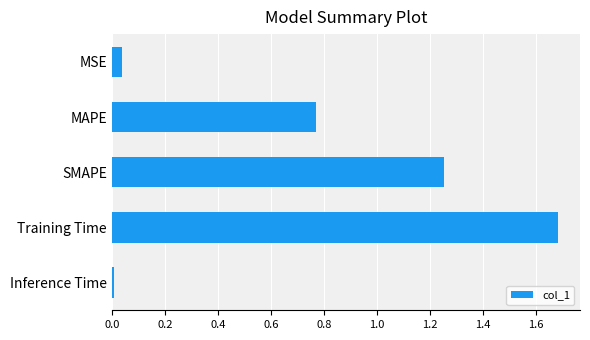

Which category has the highest value across all series?

Training Time